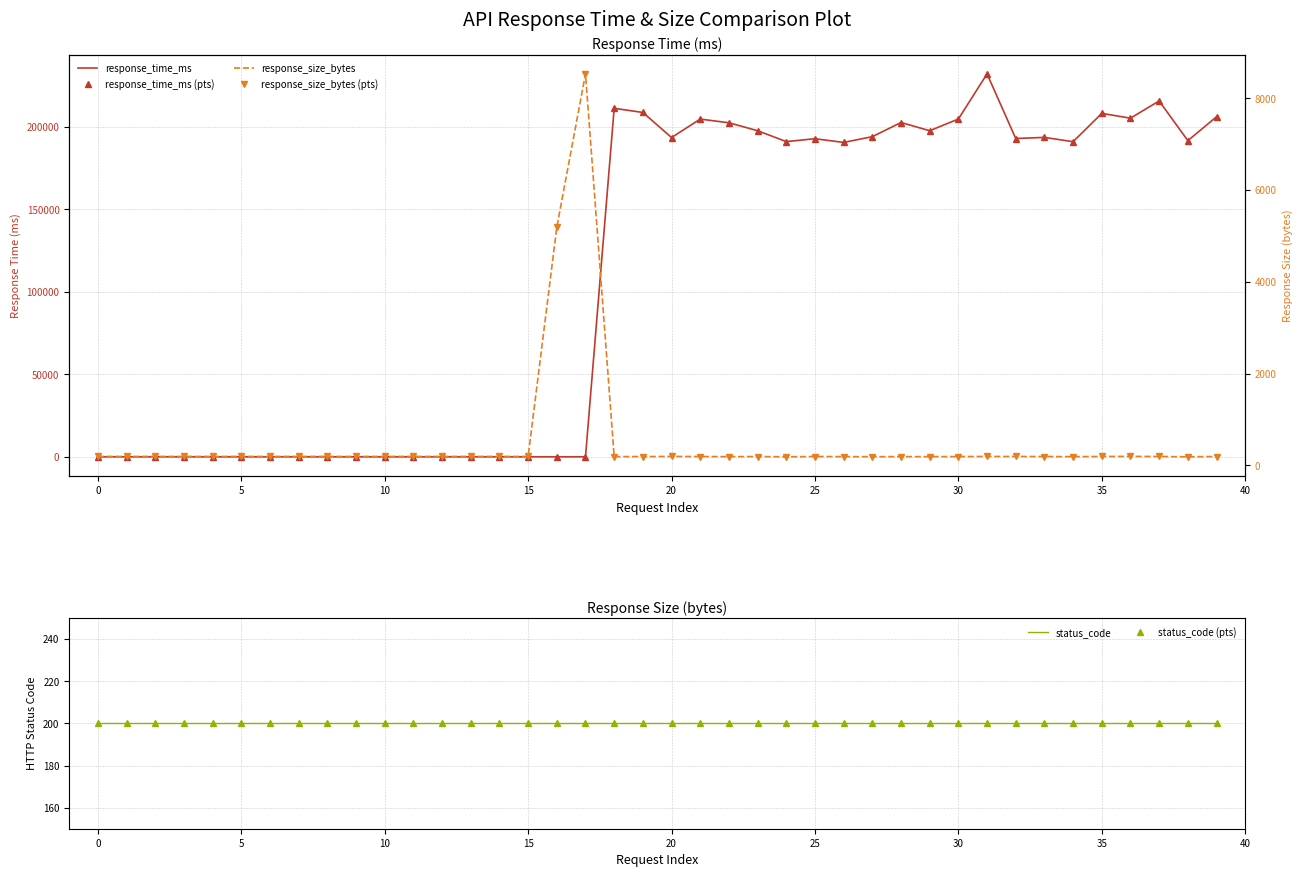

The value of response_time_ms (pts) at 35 is 46322.3. True or false?

False